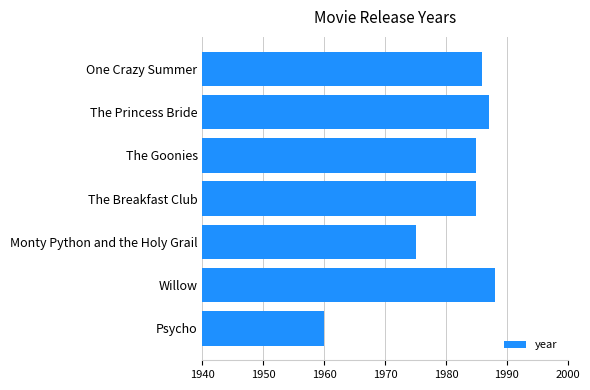

What is the difference between the maximum and minimum values?

28